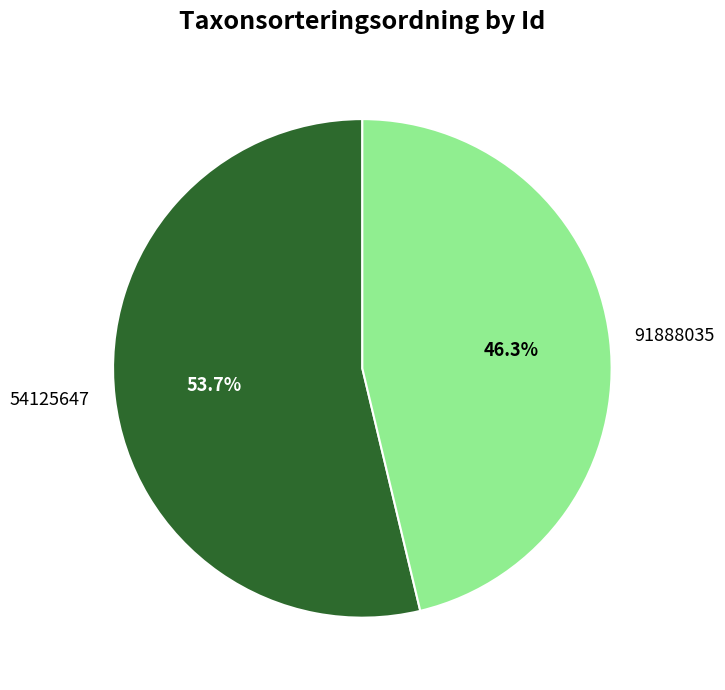

How many slices are in this pie chart?

2